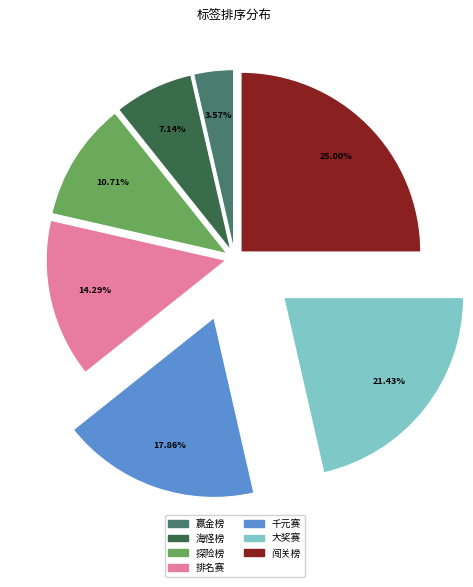

True or false: 大奖赛 accounts for 21% of the total.

True